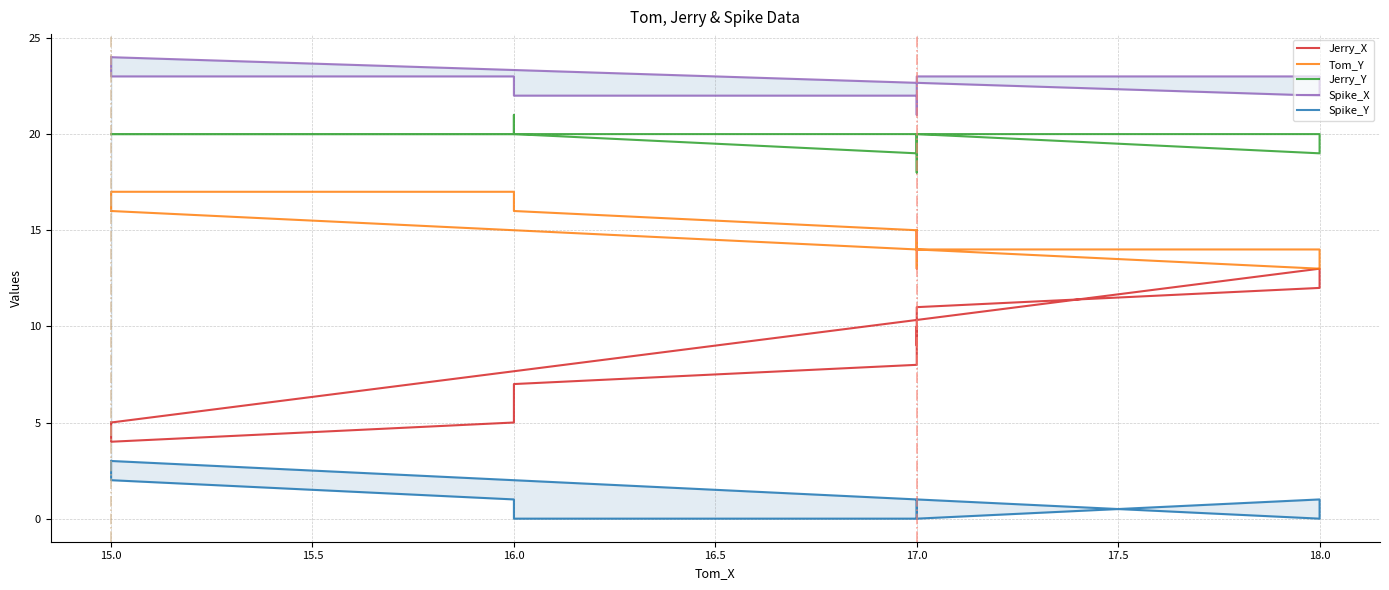

Reading left to right, extract all data points from this chart.

Jerry_X: 5	13	12	11	10	9	10	9	8	7	6	5	4	5
Tom_Y: 16	13	14	14	15	14	13	14	15	16	16	17	17	16
Jerry_Y: 20	20	19	20	19	20	19	18	19	20	21	20	20	20
Spike_X: 24	22	23	23	22	21	22	22	22	22	22	23	23	24
Spike_Y: 3	0	1	0	1	1	0	0	0	0	1	1	2	3